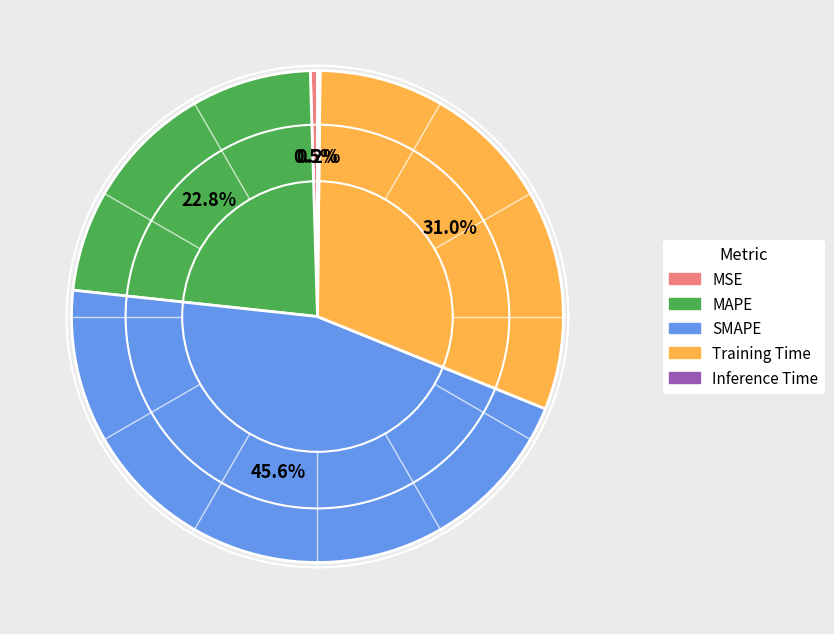

Is there a majority slice in this chart?

No